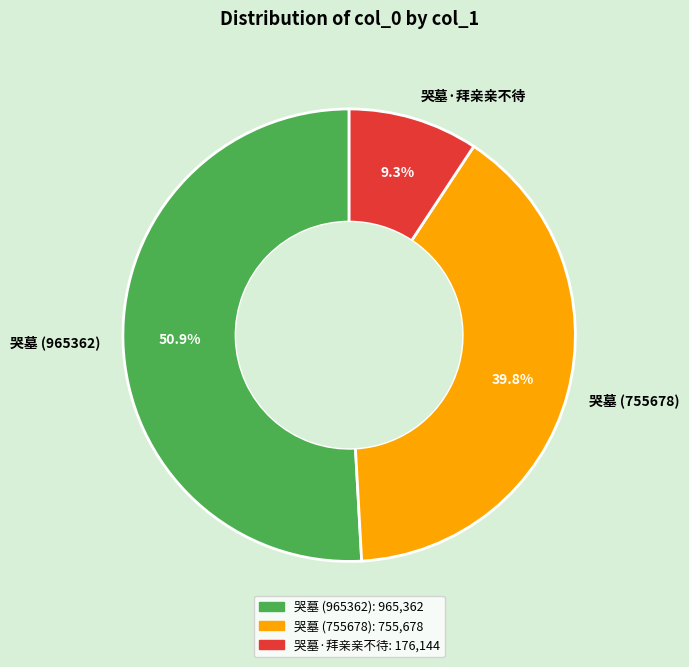

To the nearest percent, what portion does 哭墓·拜亲亲不待 represent?

9%